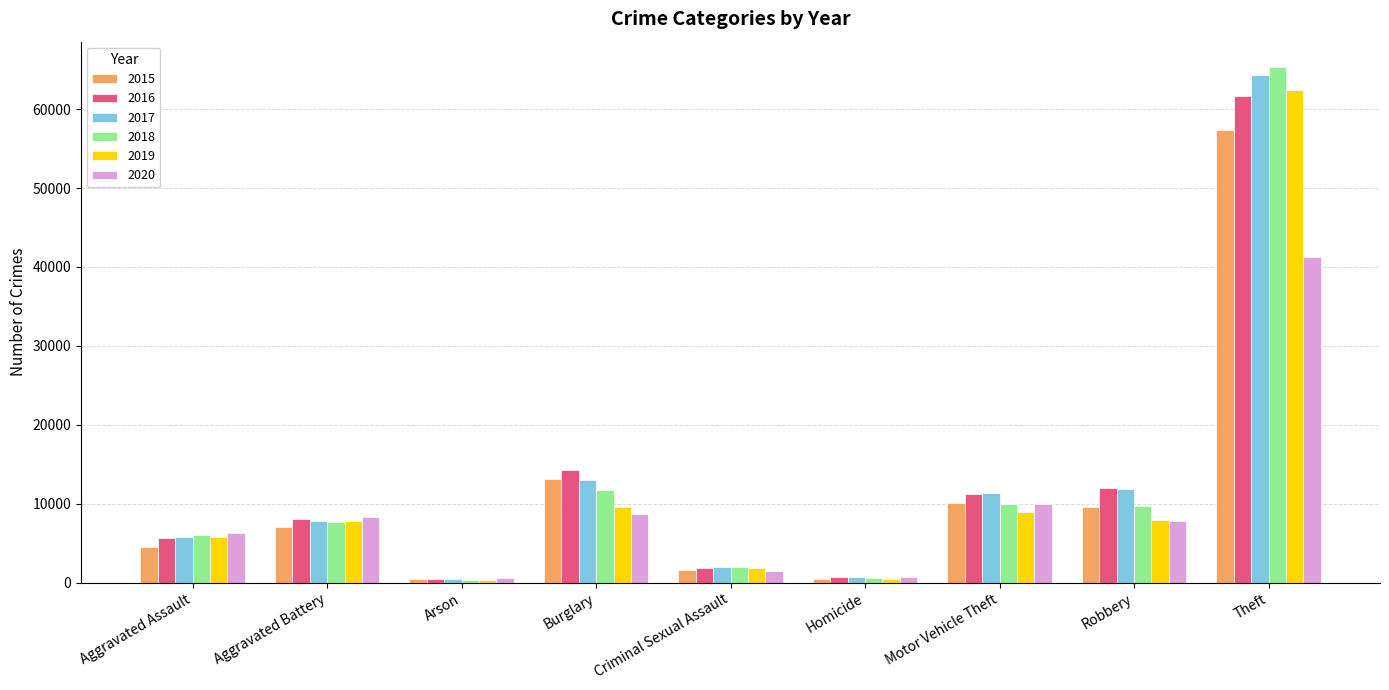

What is the label of the 5th bar from the left?

Criminal Sexual Assault